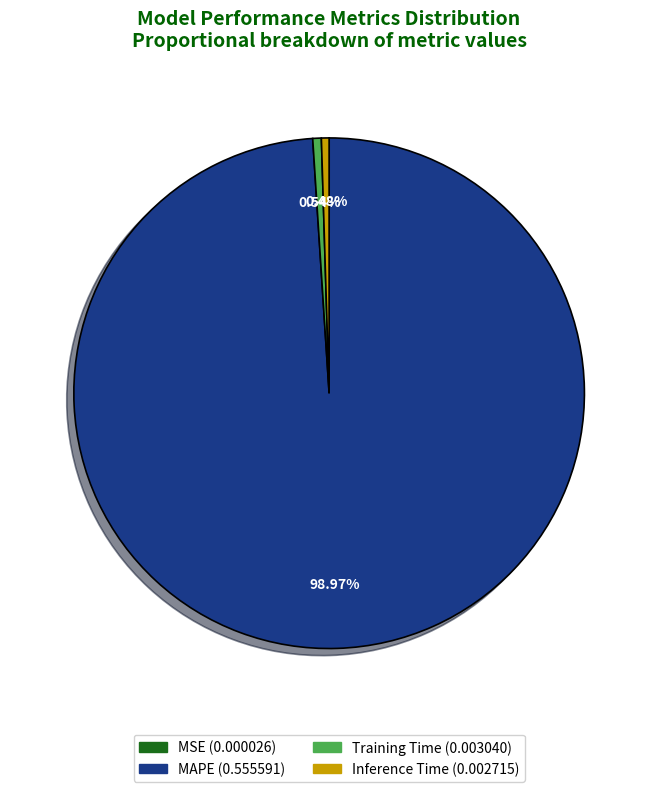

Is there any slice that represents more than half of the pie?

Yes